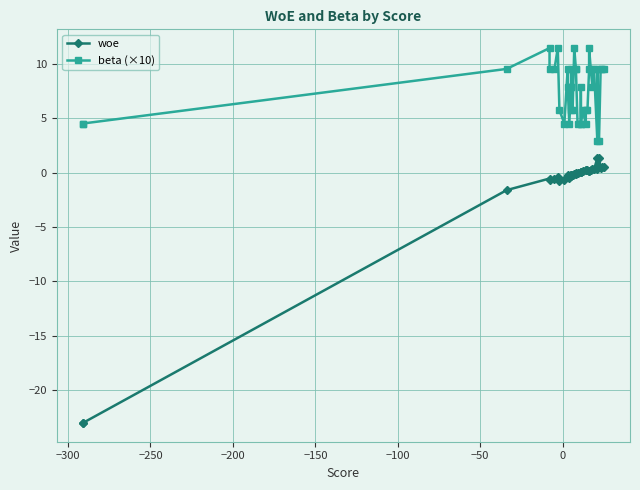

True or false: beta (×10) and woe intersect in this chart.

False